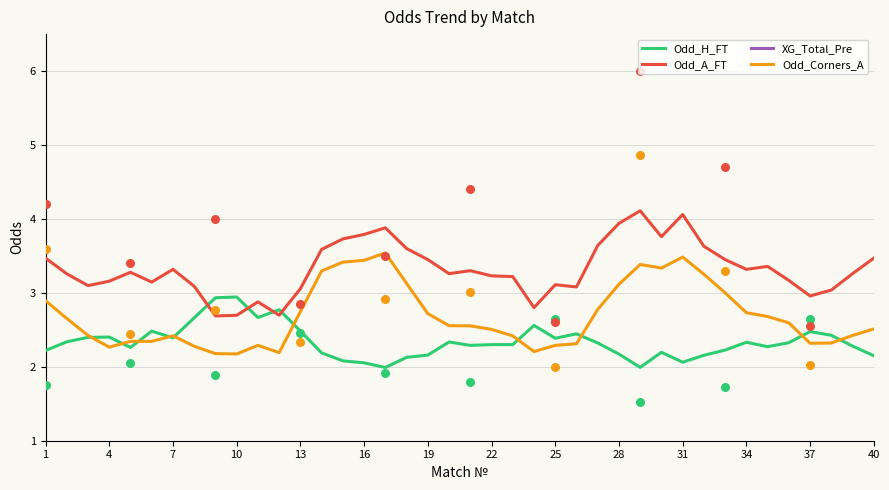

At how many categories does at least one series exceed 3?

34